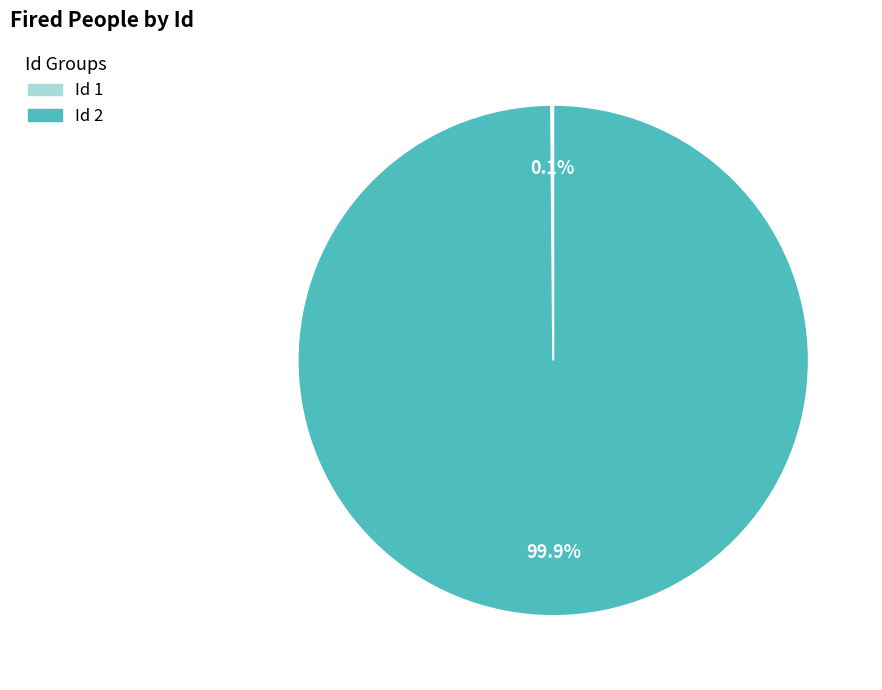

Does any single category account for the majority?

Yes